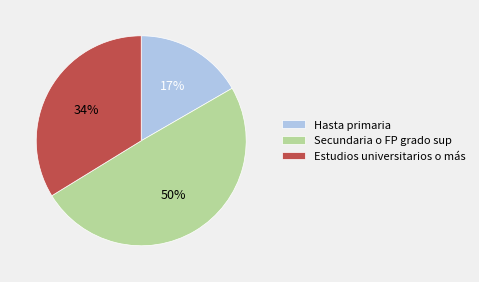

How many segments does this pie chart have?

3